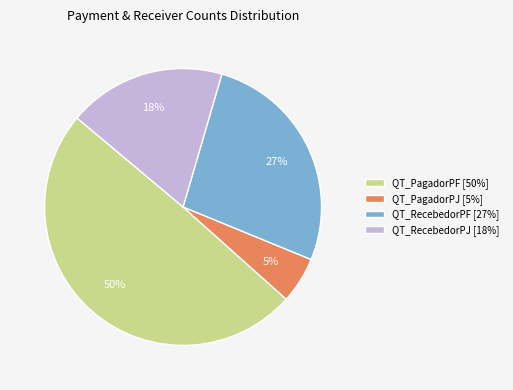

To the nearest percent, what is the average slice percentage?

25%